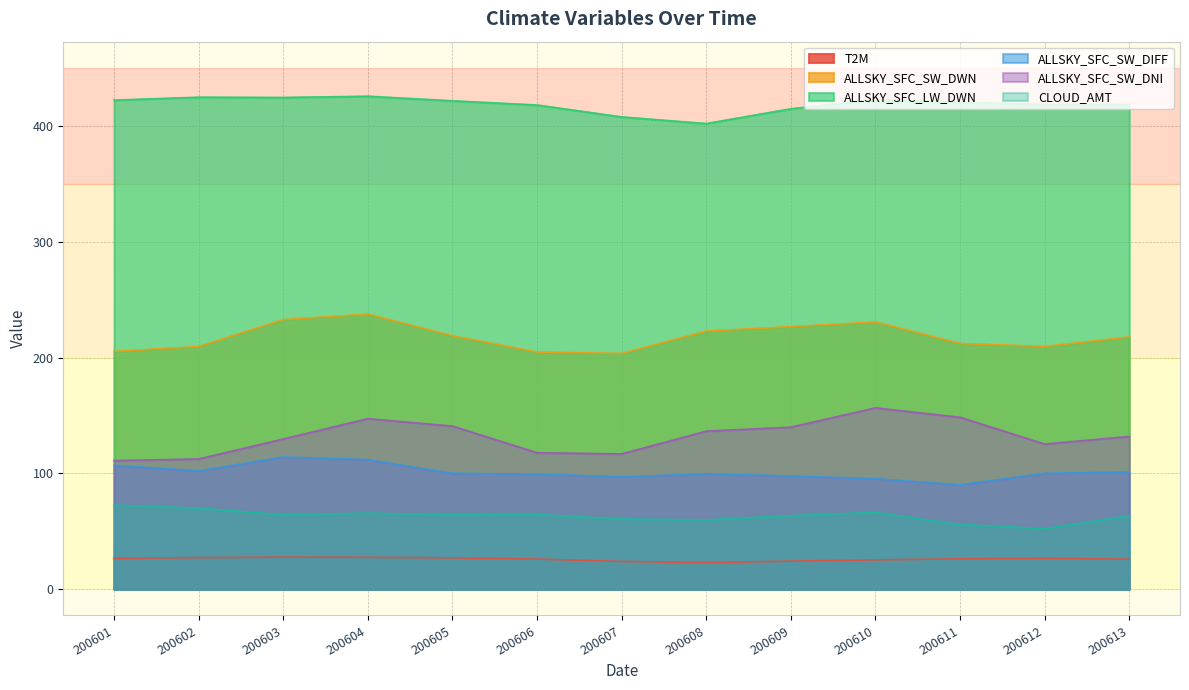

How many lines are shown in the chart?

6